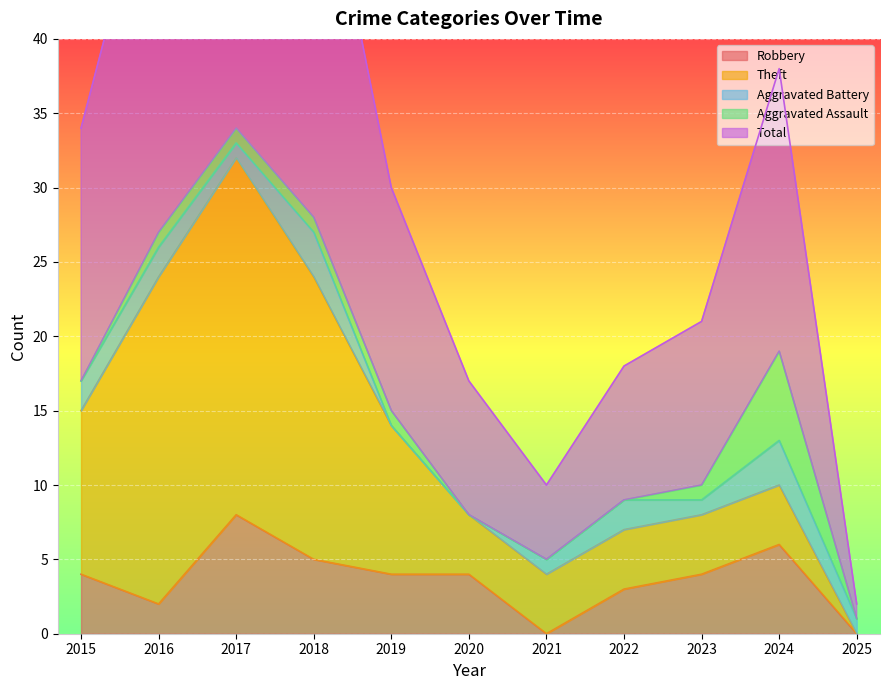

True or false: Robbery has a value of -2 at 2025.

False